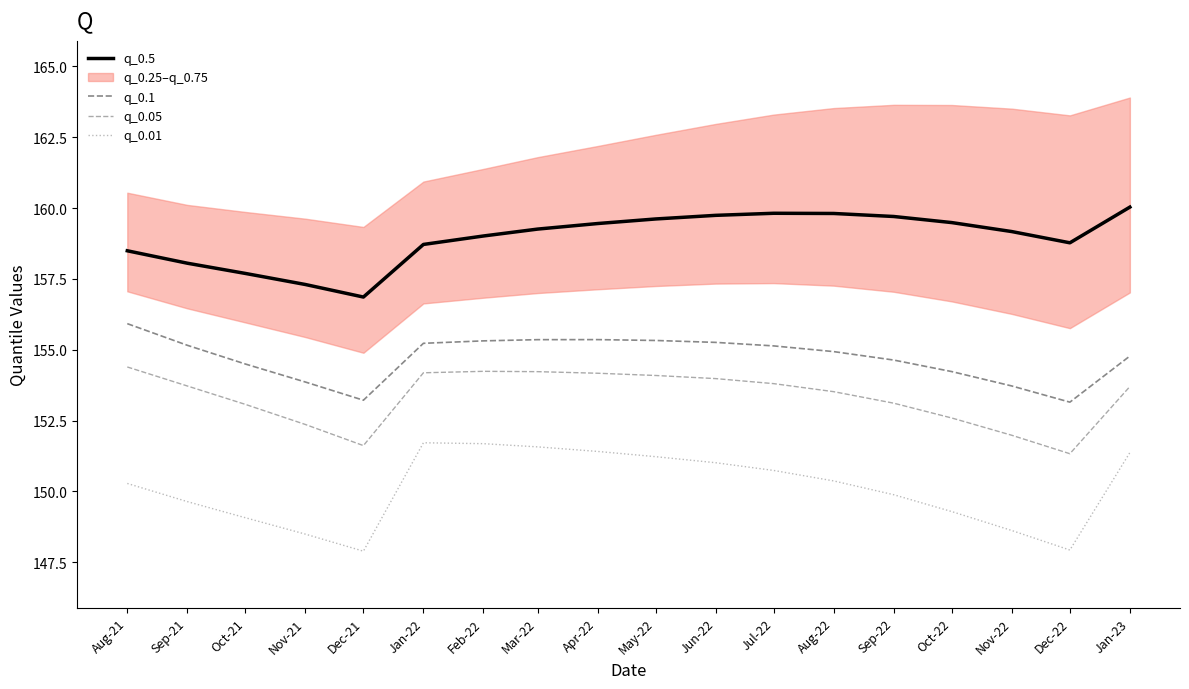

Where is the first local maximum for q_0.05?

Feb-22